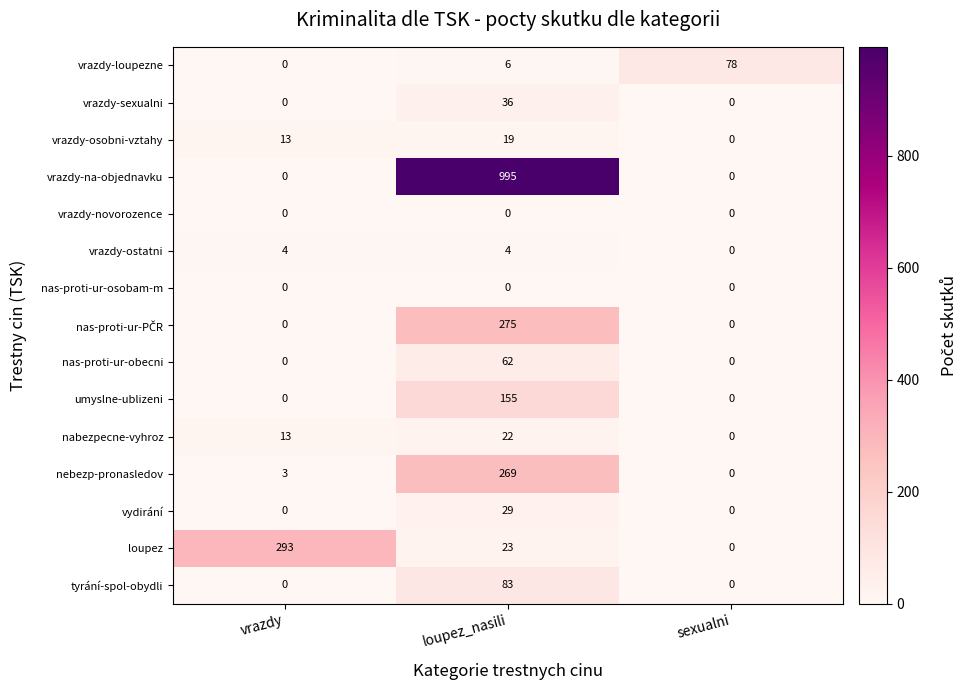

How many values in the vrazdy-na-objednavku series exceed 0?

1